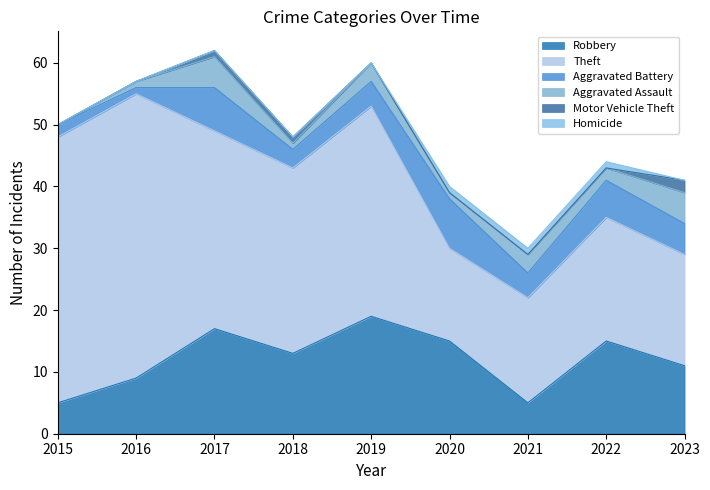

What is the sum of all Homicide values?

3